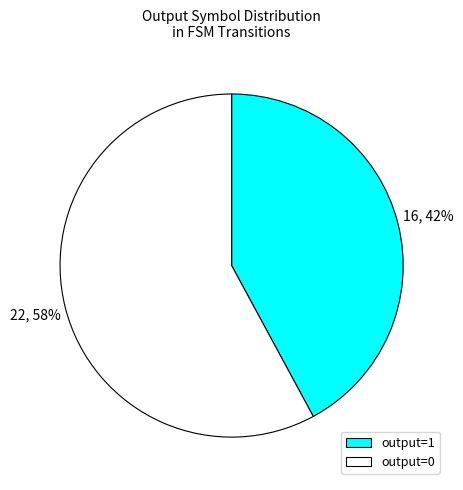

Which has a higher value, output=0 or output=1?

output=0